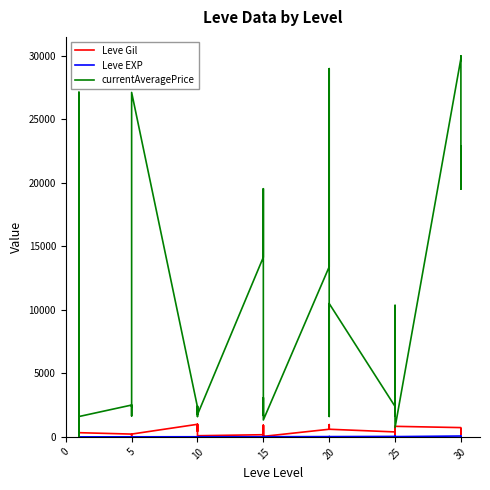

In Leve EXP, how many points are higher than both neighbors (excluding endpoints)?

8